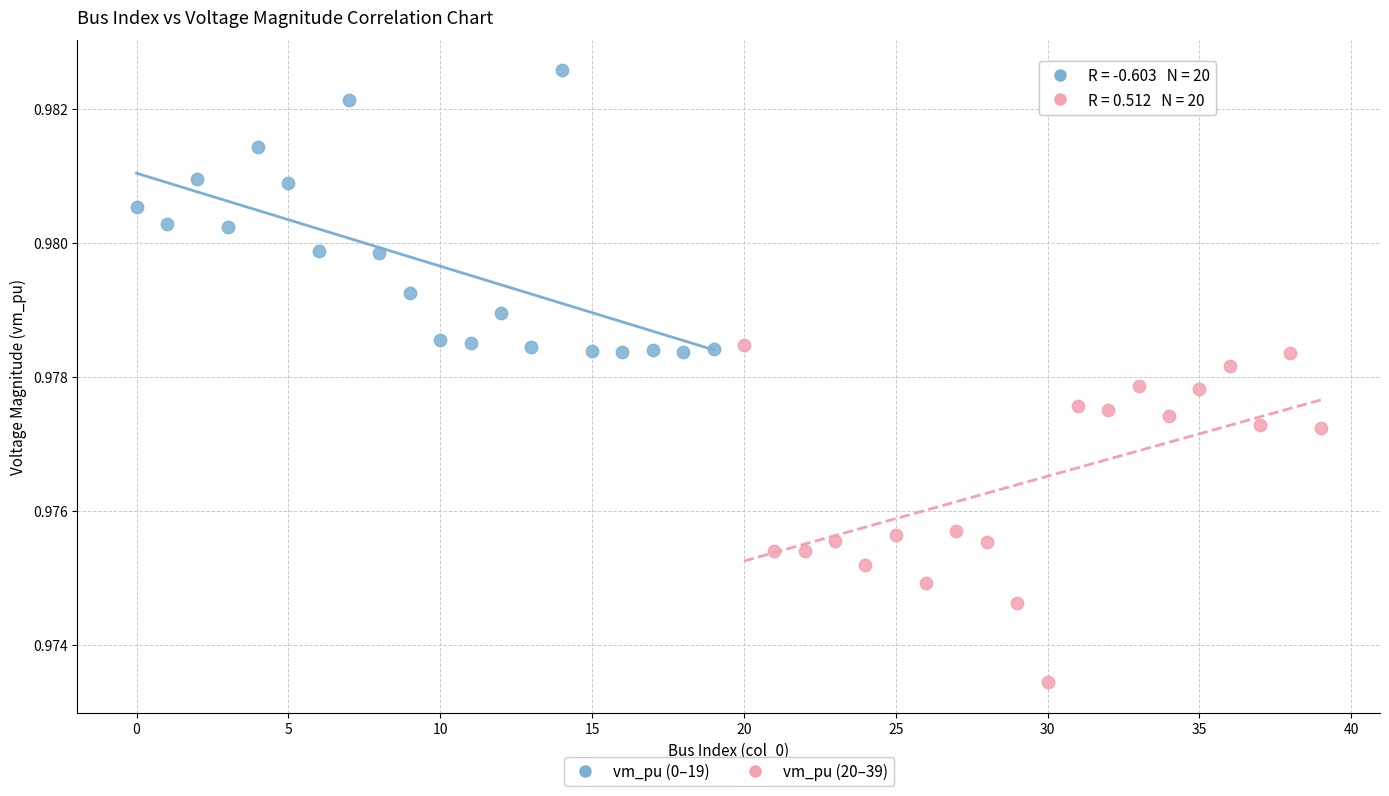

What are all the series names shown in the legend?

vm_pu (0–19), vm_pu (20–39)